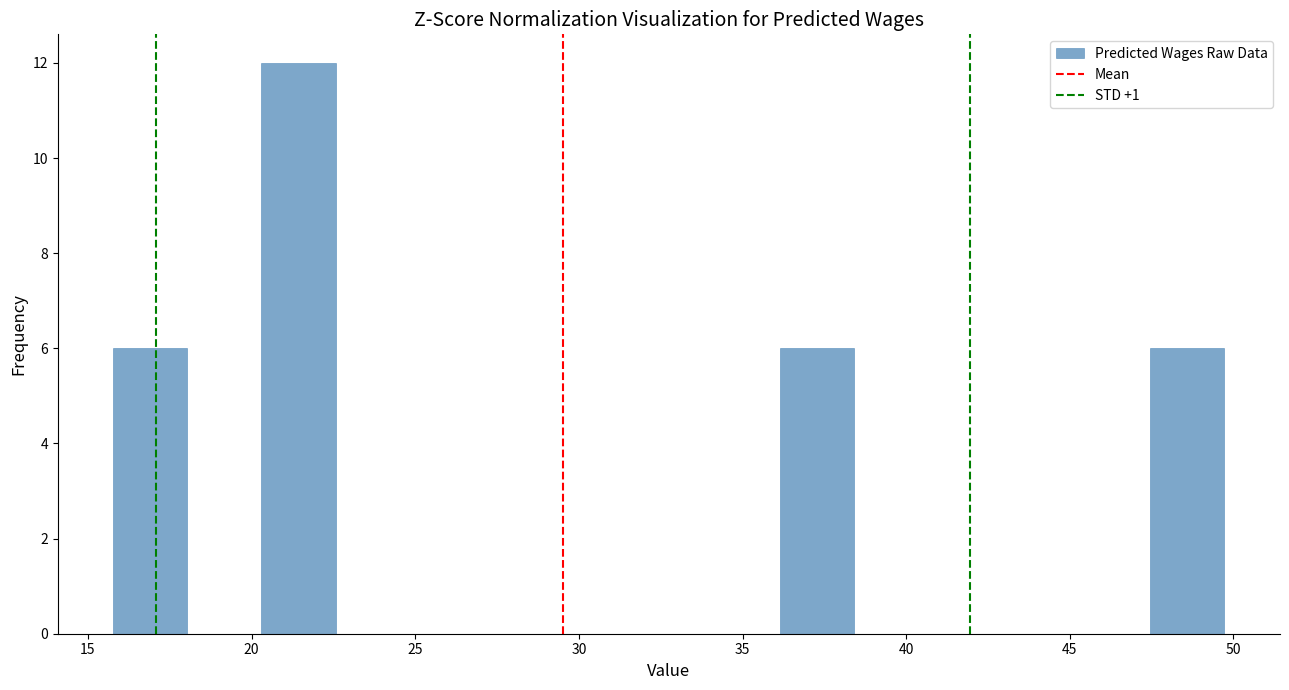

What is the height of the bar covering 16.0 to 18.0 on the x-axis? Neither the bar edges nor the heights are printed on the chart, so give them approximately, as read against the axes.

6